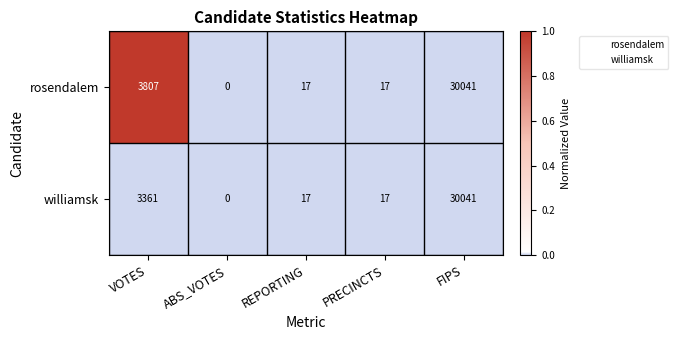

List the series in order of their overall mean, highest first.

rosendalem, williamsk